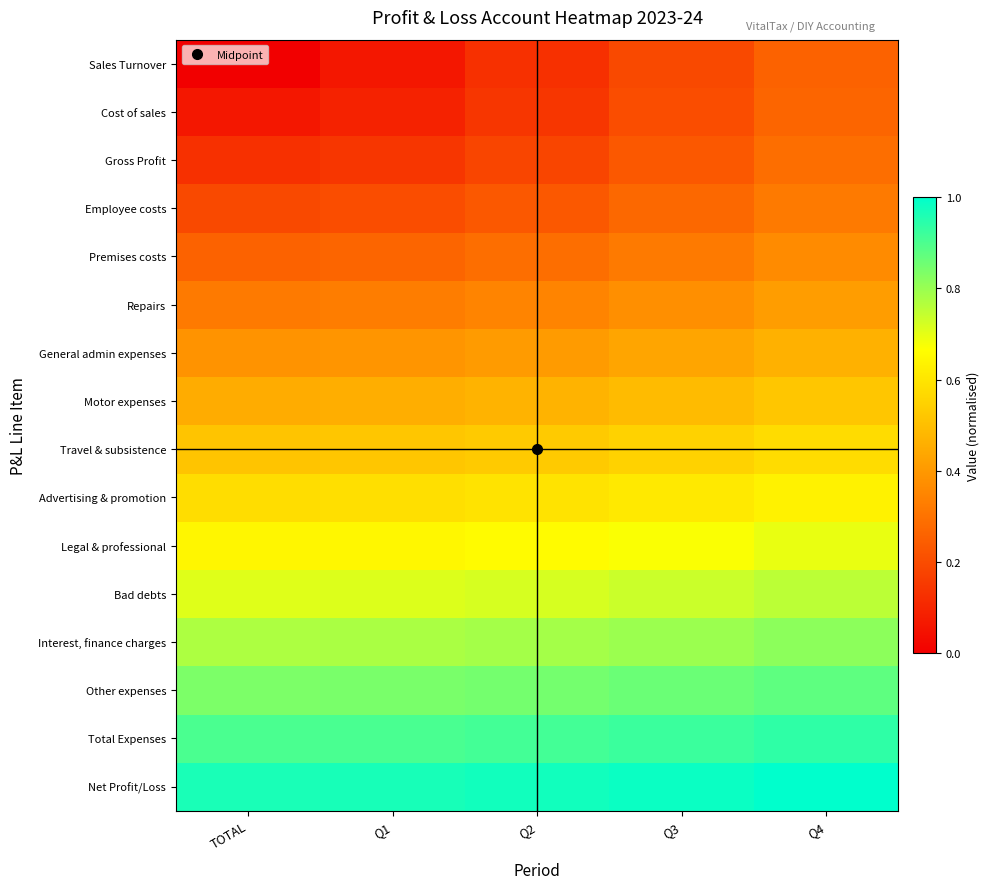

Which has a higher value, Q3 or TOTAL?

Q3